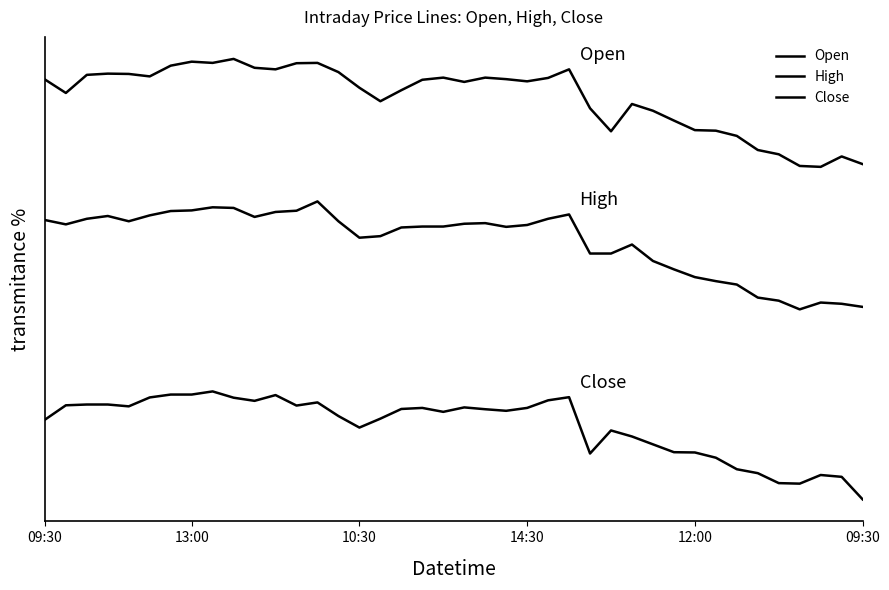

Does the chart display data point markers on the line(s)?

No